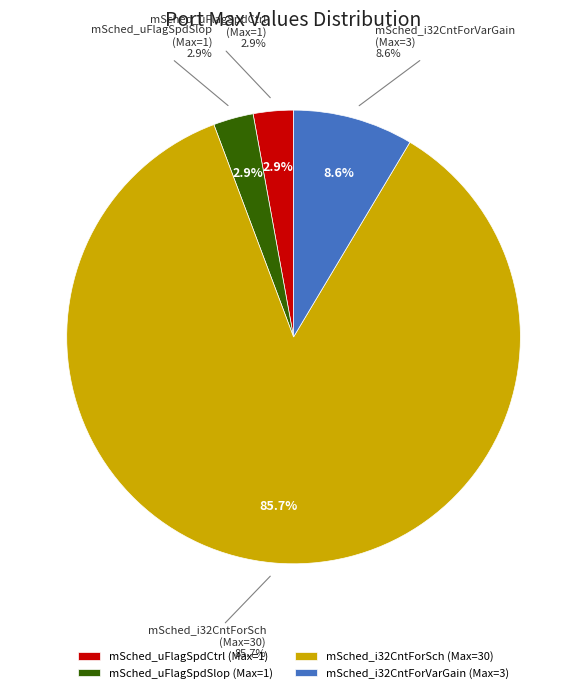

What is the change in value from 2 to 4?

+2